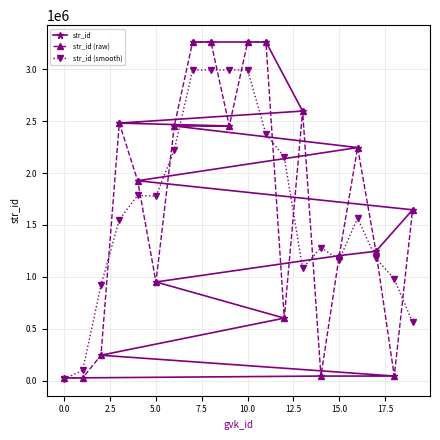

True or false: str_id (smooth) has more than 1 interior local peaks.

True